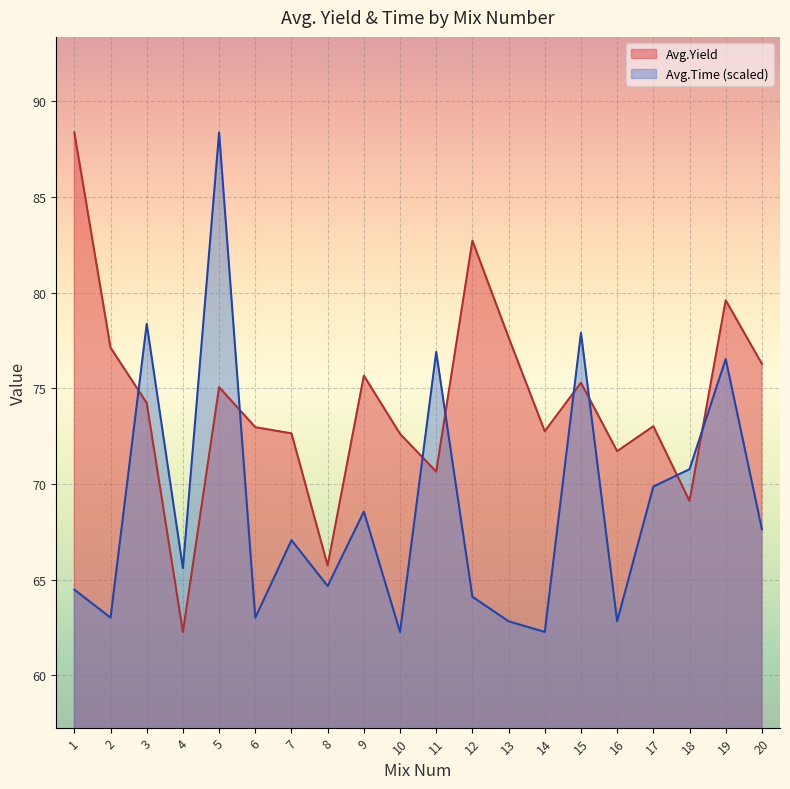

What is the average value of the Avg.Yield series?

74.3